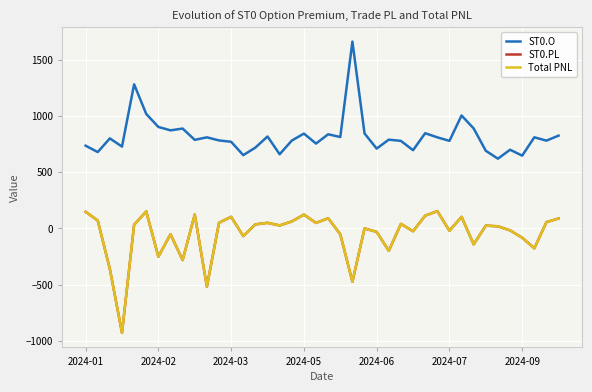

At which label does ST0.PL first exceed 26?

2024-01